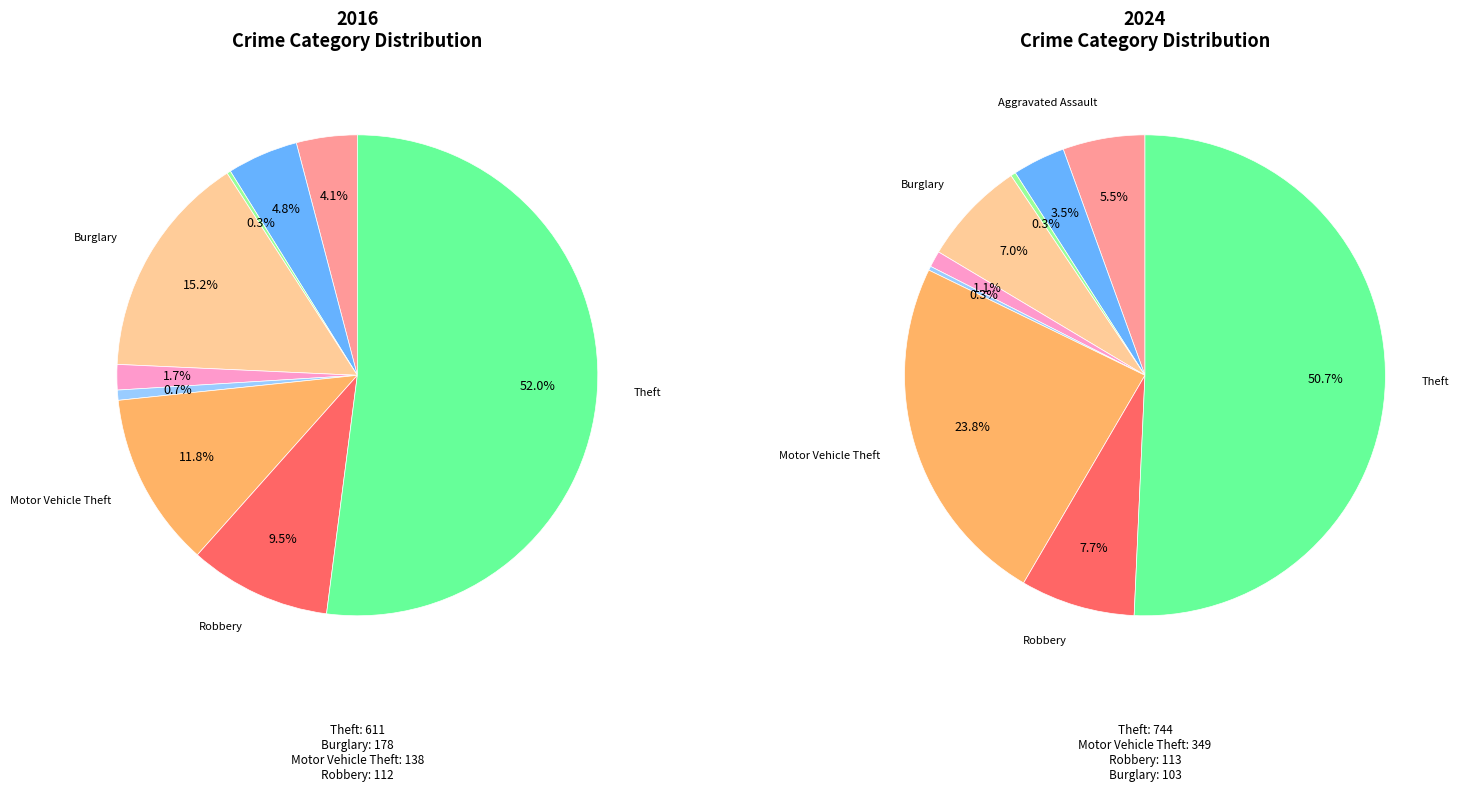

How many slices are in this pie chart?

9